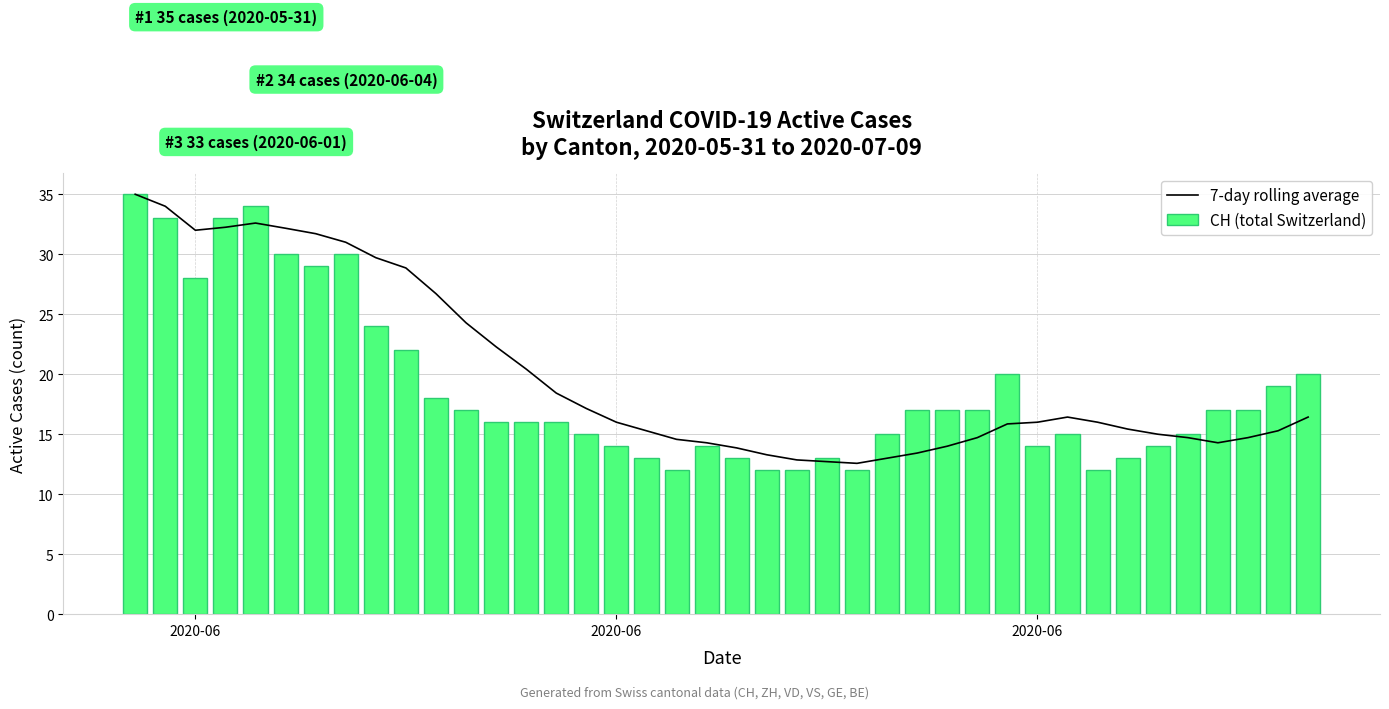

How many values in the CH (total Switzerland) series are below 17?

20